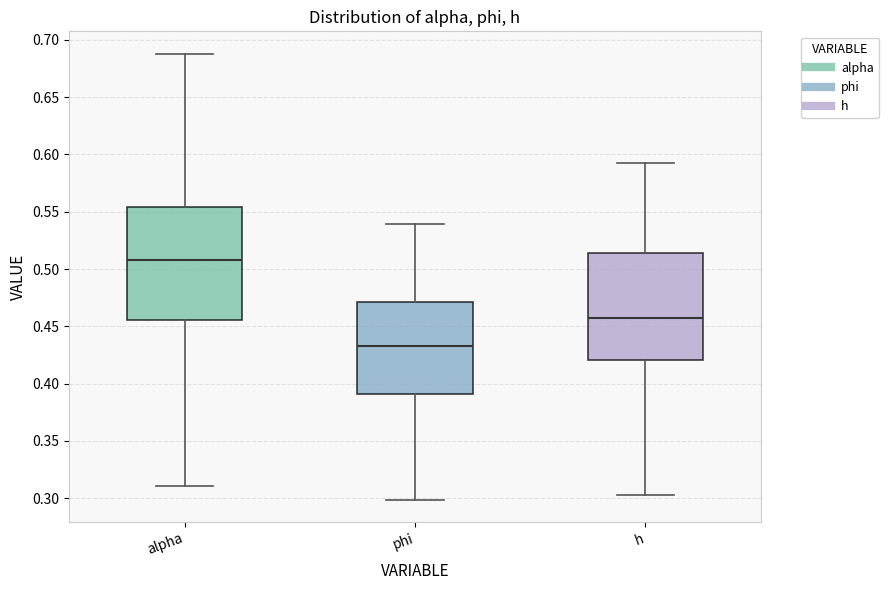

Which box has the lowest median line?

phi